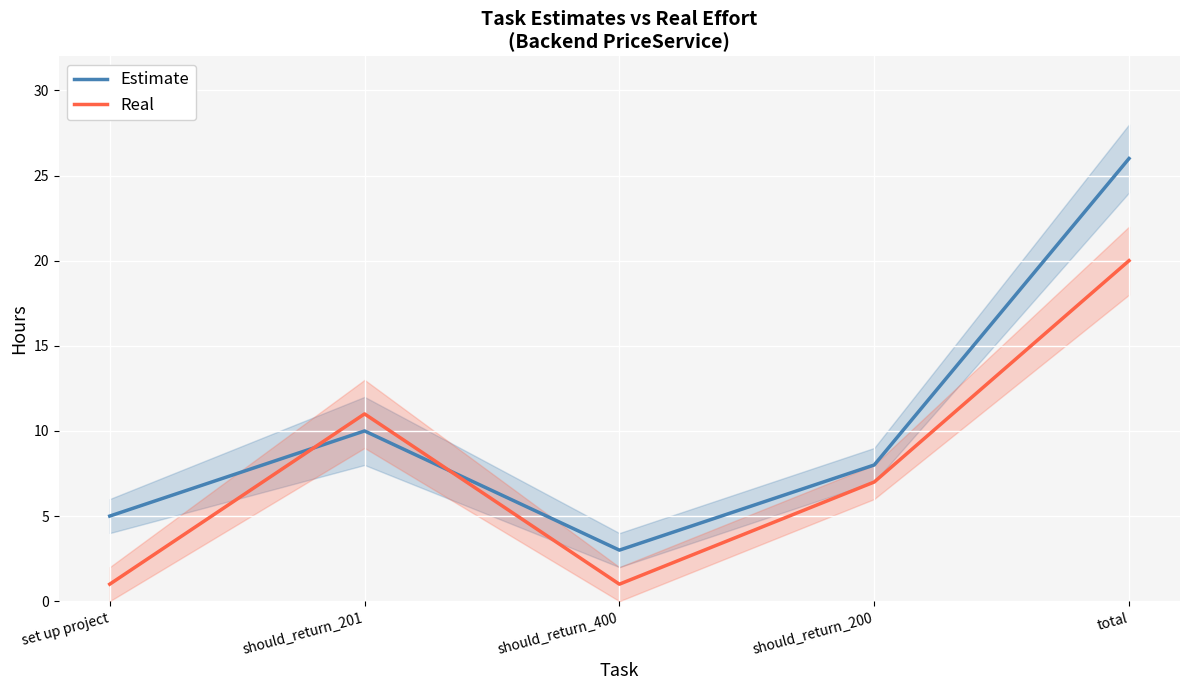

What position from the left is should_return_201?

2